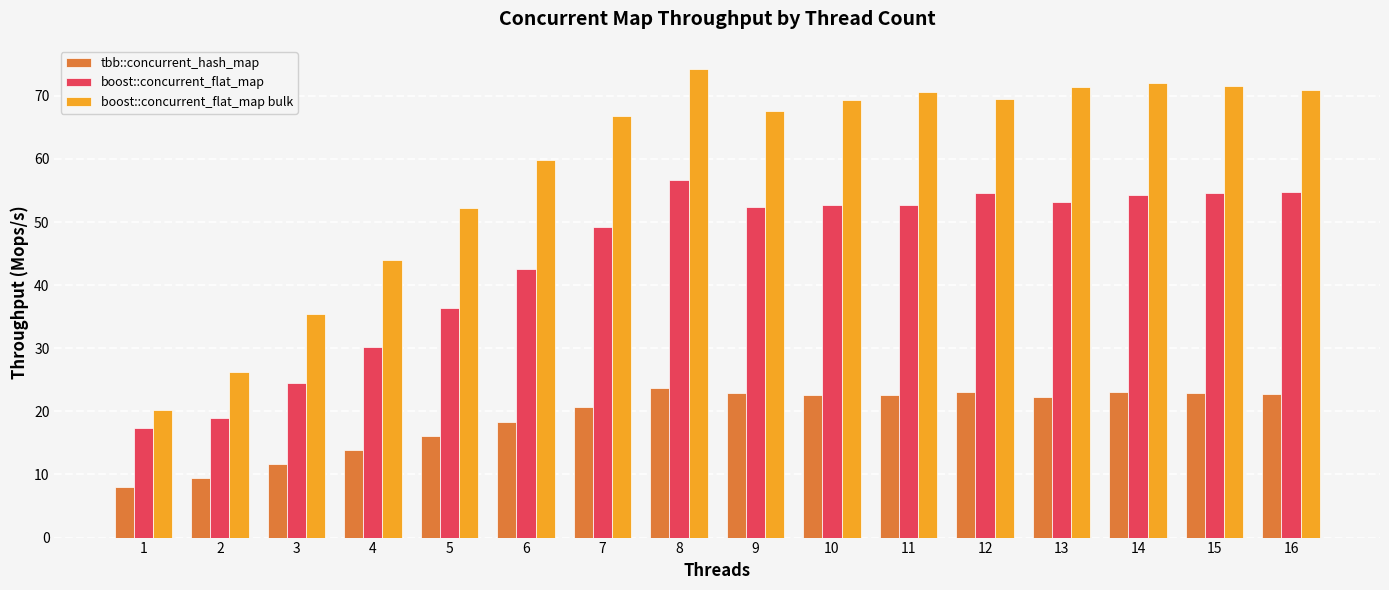

The tbb::concurrent_hash_map series shows 9.4 at 2. True or false?

True